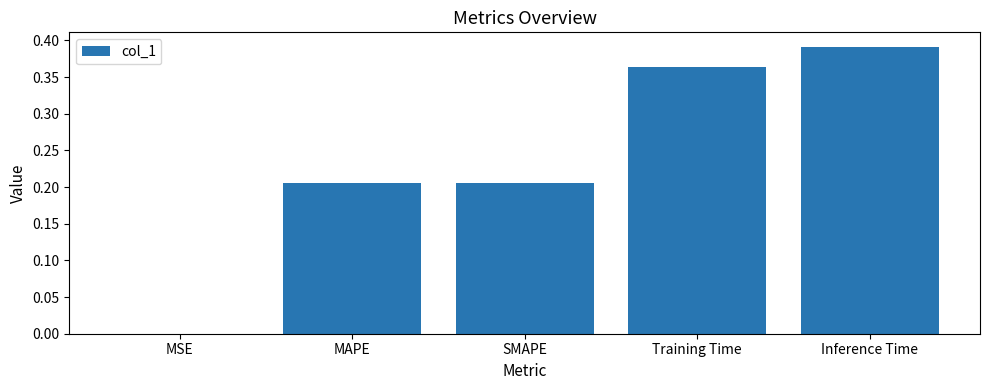

What is the change in value from MSE to MAPE?

+0.2